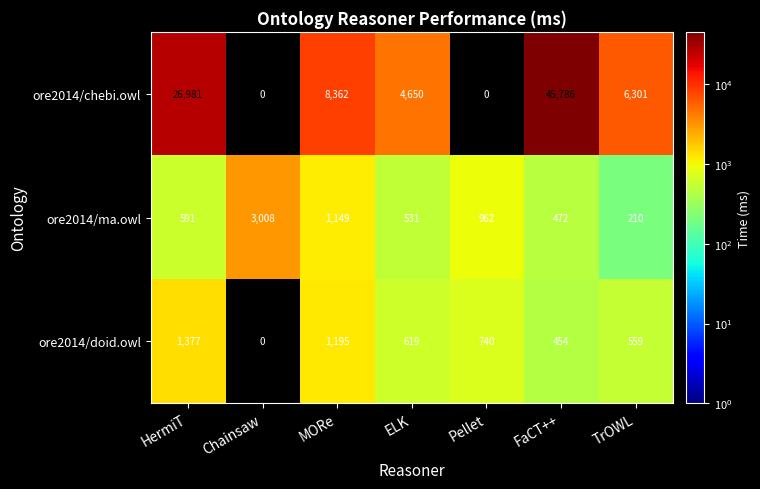

What is the approximate value of ore2014/doid.owl at MORe, to the nearest 100?

1200